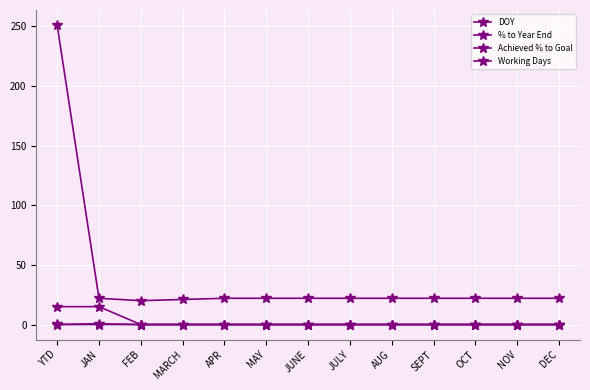

Is this an area chart (filled region under the line)?

No